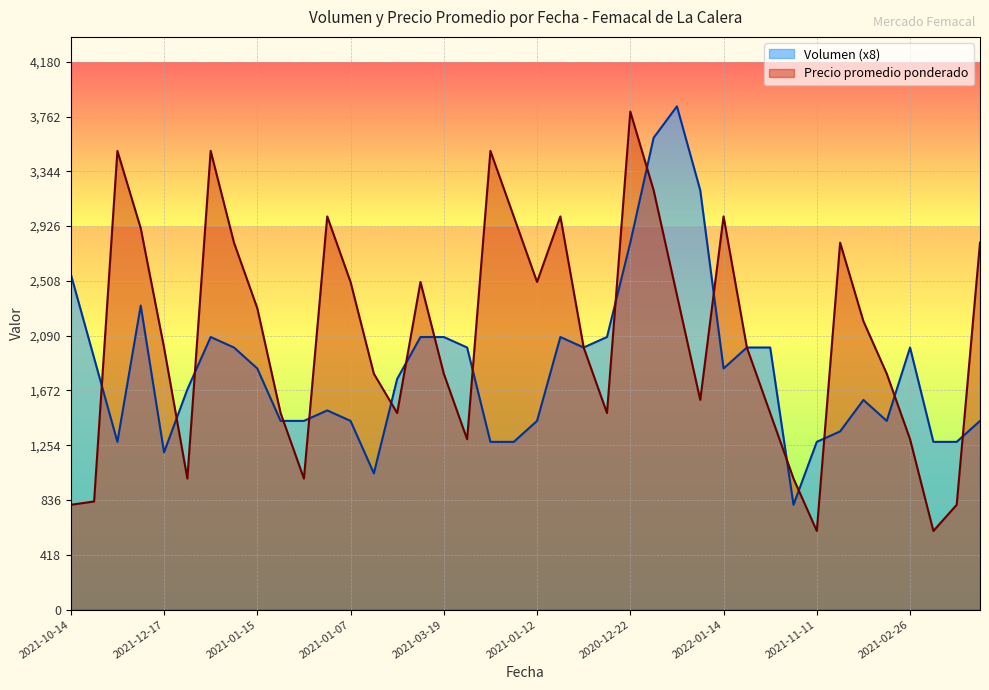

At how many categories does at least one series exceed 1126?

39